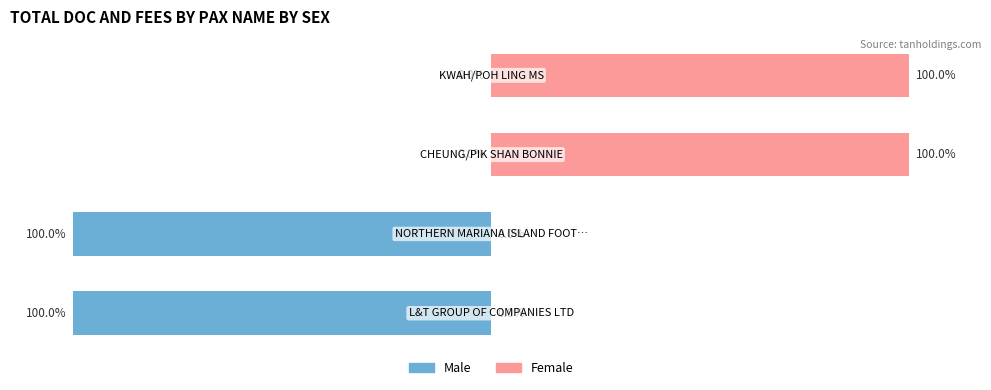

The value of Female at 2 is 100. True or false?

True